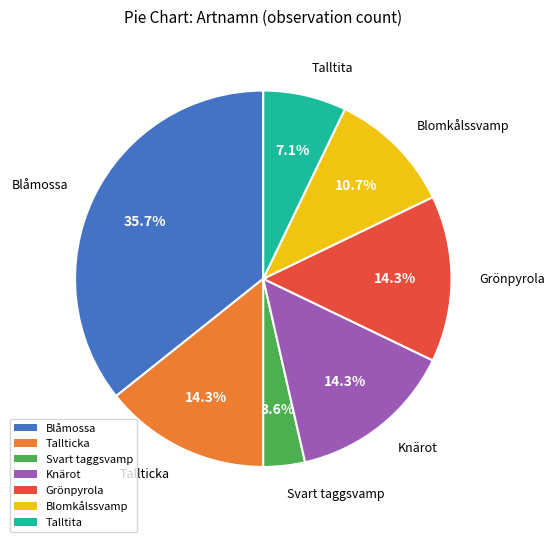

To the nearest percent, what is the difference between the largest and smallest slice percentages?

32%